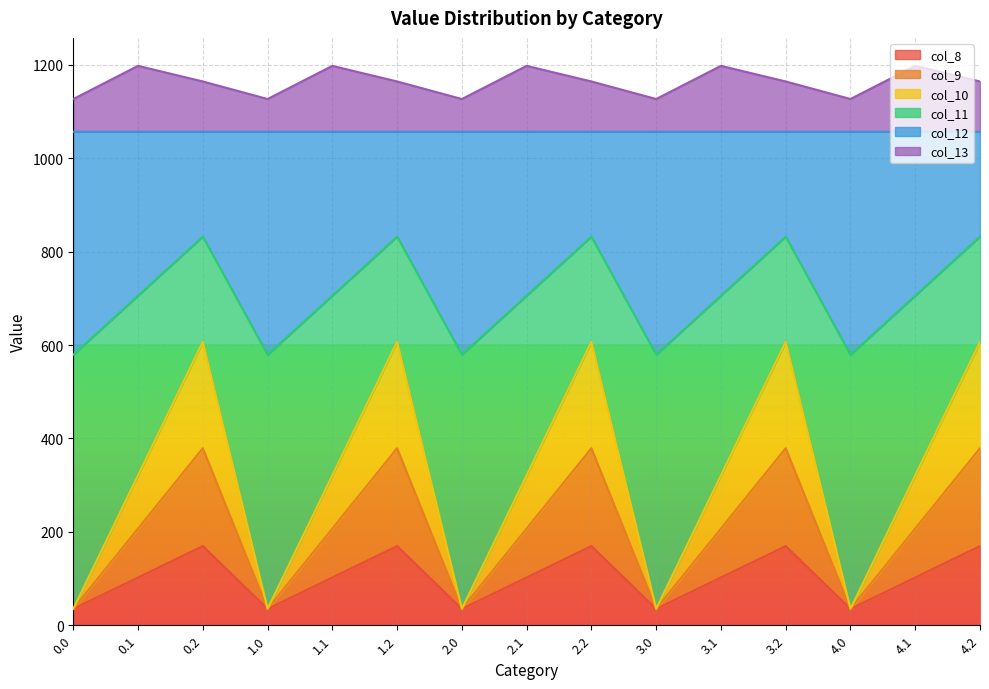

At how many categories does at least one series exceed 506?

15